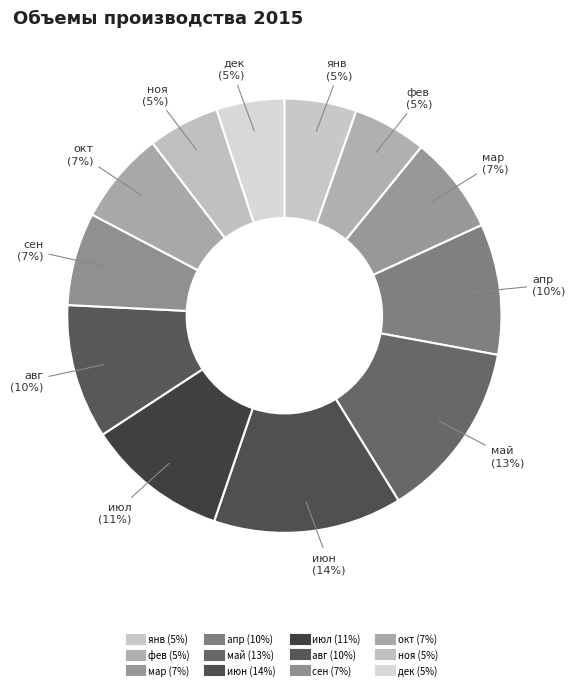

Which has a higher value, авг or дек?

авг